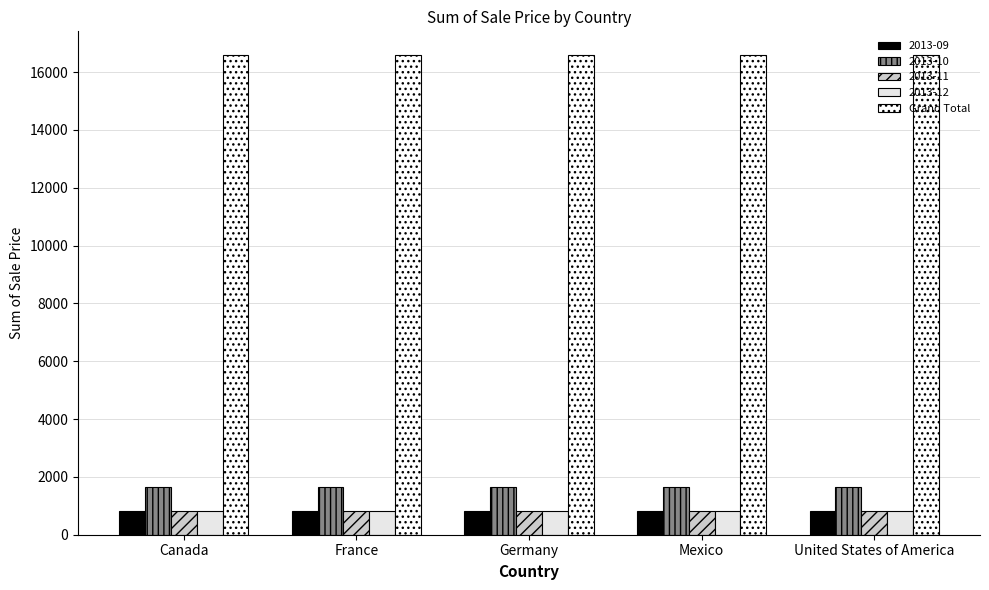

At which category is the sum across all series the highest?

Canada